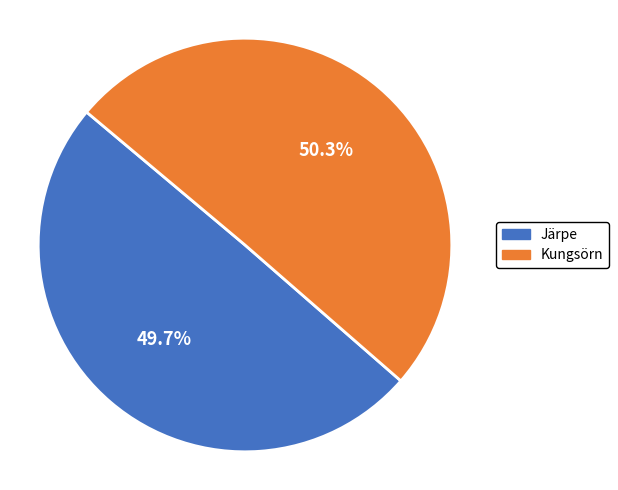

What percentage is the Järpe slice, to the nearest percent?

50%